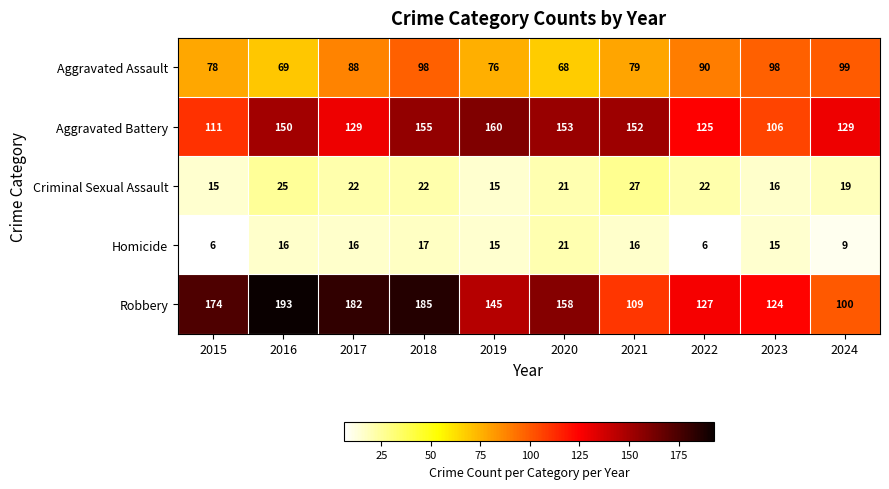

What is the approximate value of Aggravated Assault at 2023?

98